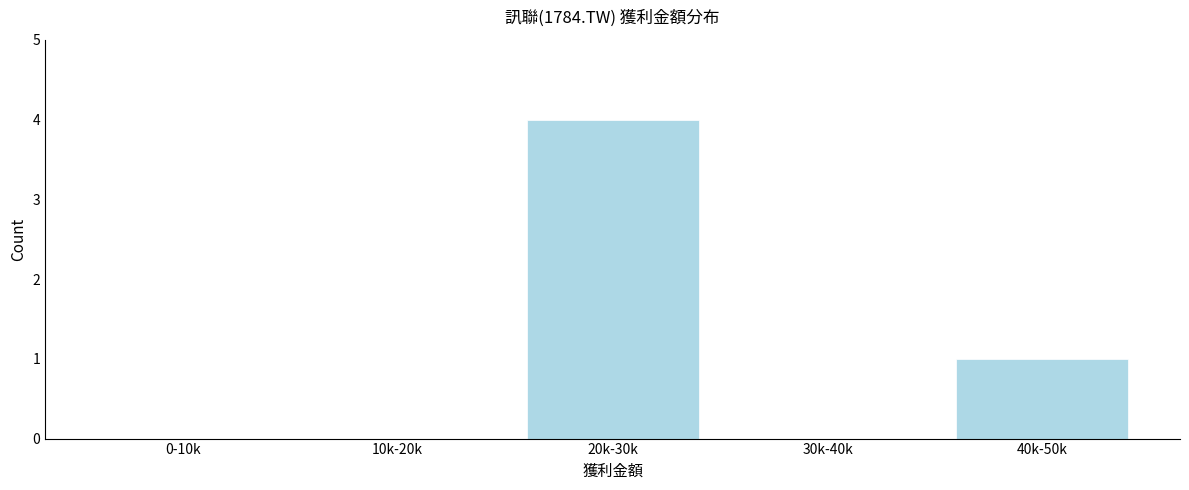

Reading right to left, extract all data points from this chart.

40k-50k=1	30k-40k=0	20k-30k=4	10k-20k=0	0-10k=0